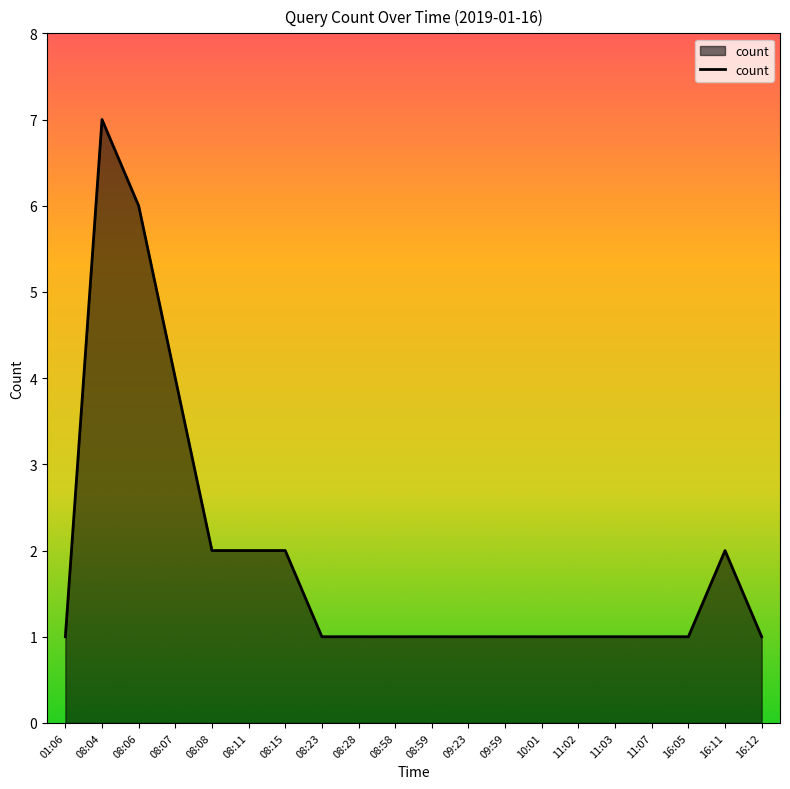

The value at 08:15 is 3. True or false?

False